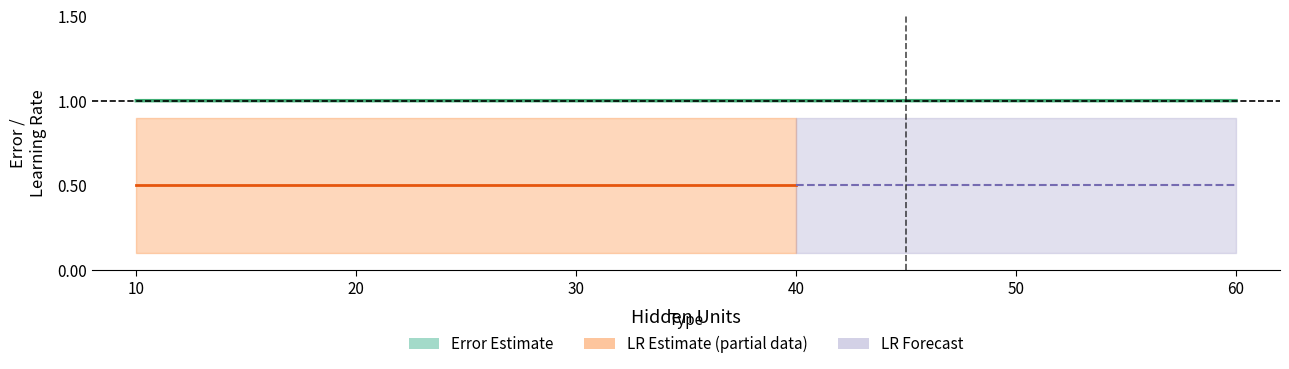

Is it true that lr_lower equals 0.1 at 30?

True